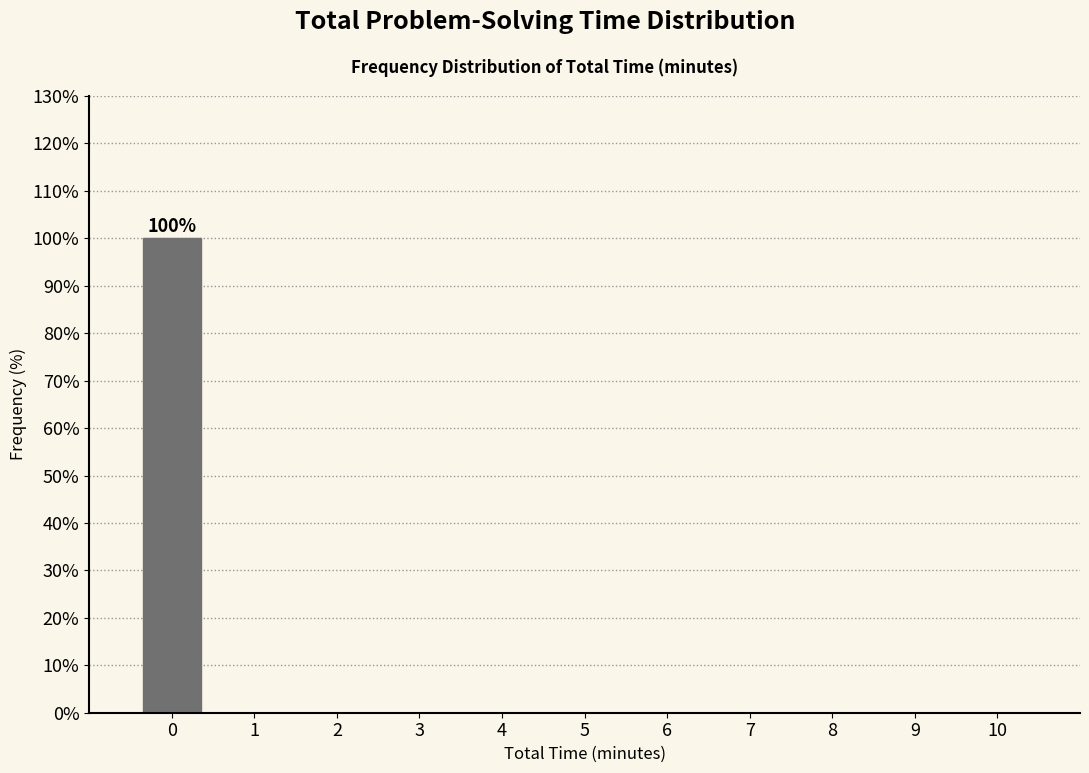

Reading left to right, transcribe all the data shown in this chart.

0=100	1=0	2=0	3=0	4=0	5=0	6=0	7=0	8=0	9=0	10=0